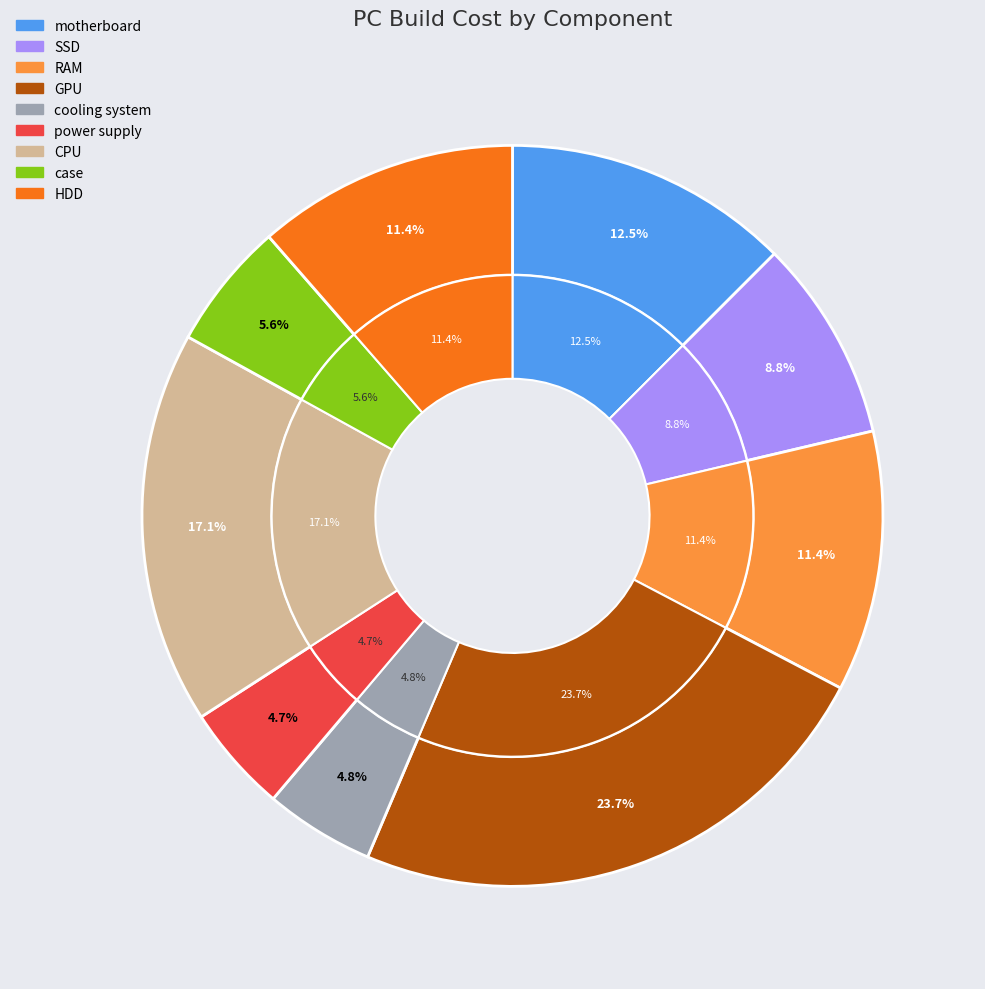

Combined, what portion of the pie is cooling system and GPU?

28.5%